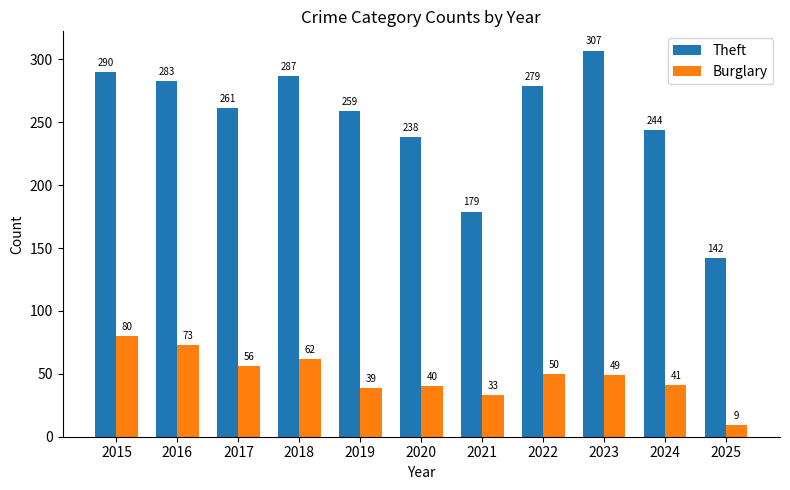

True or false: Burglary has a value of 73 at 2016.

True